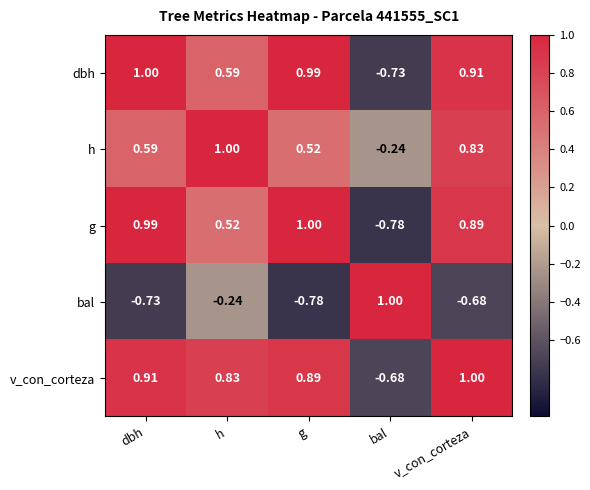

How many data points in g are less than 0?

1